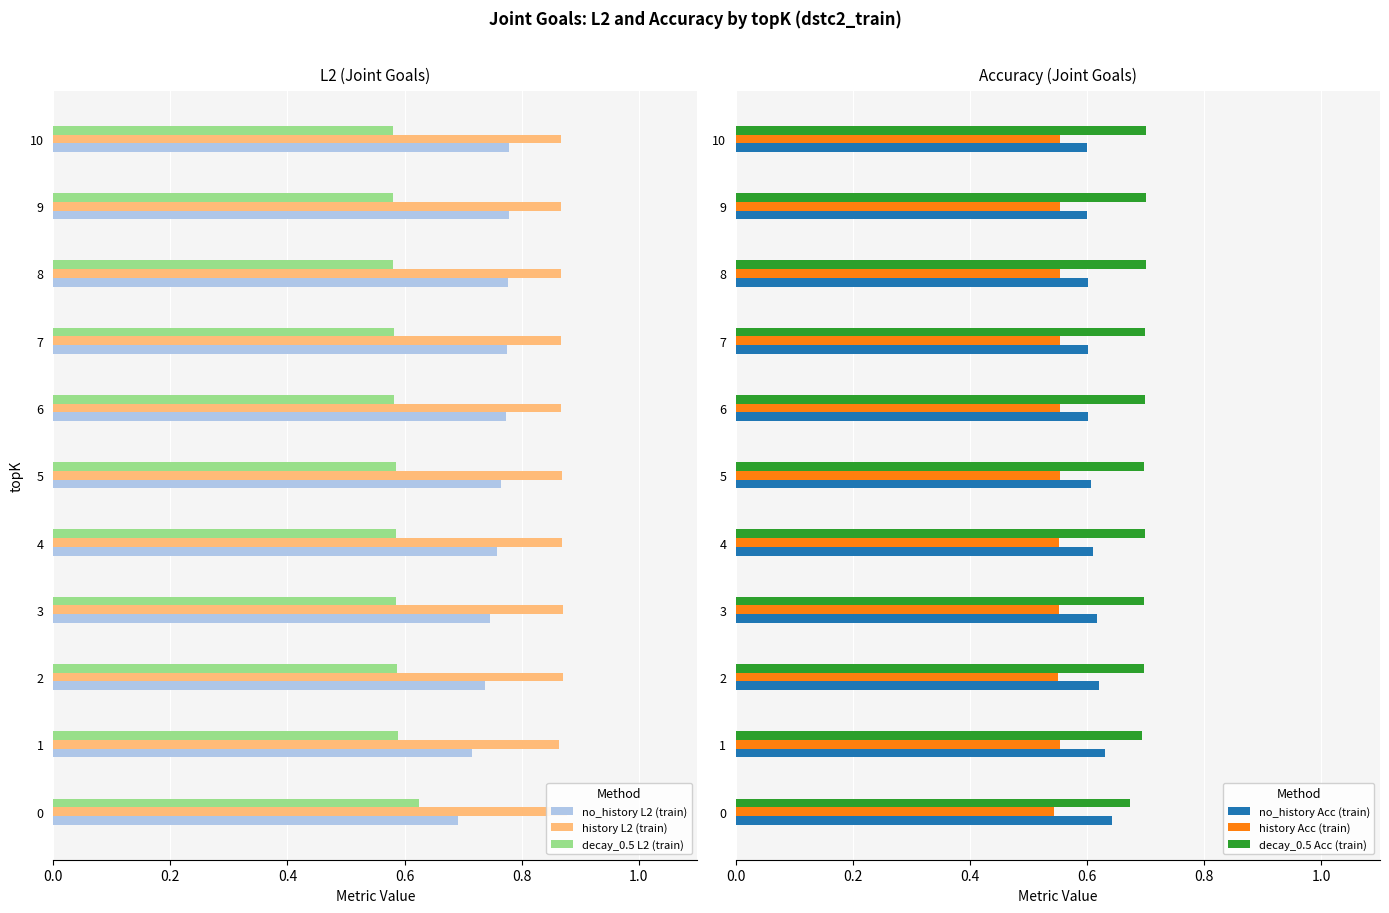

The value of decay_0.5 Acc (train) at 10 is 0.7. True or false?

True